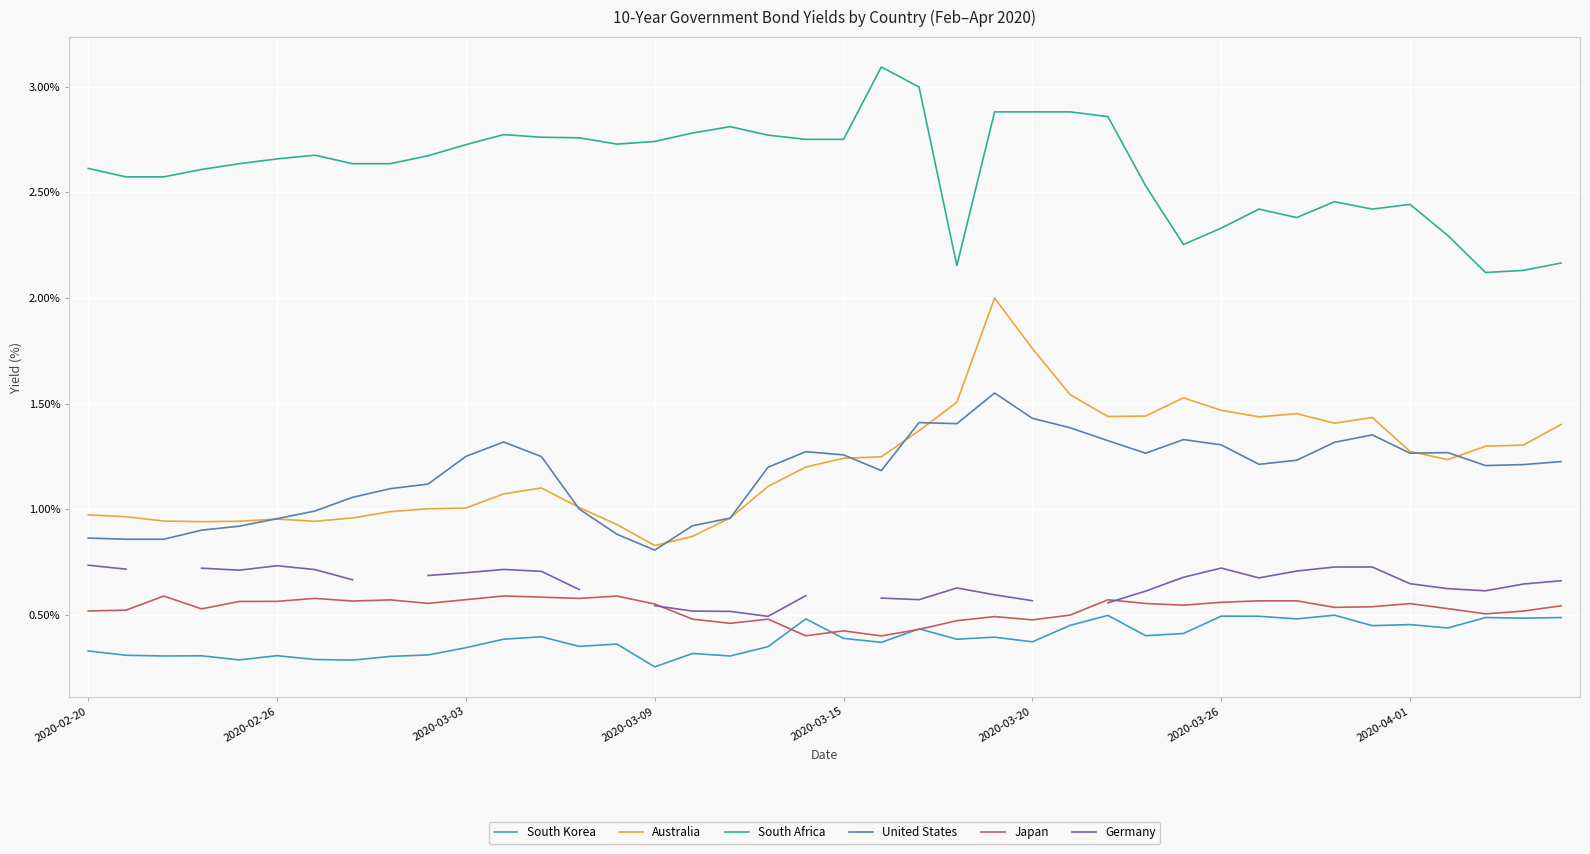

True or false: Germany and United States intersect in this chart.

False